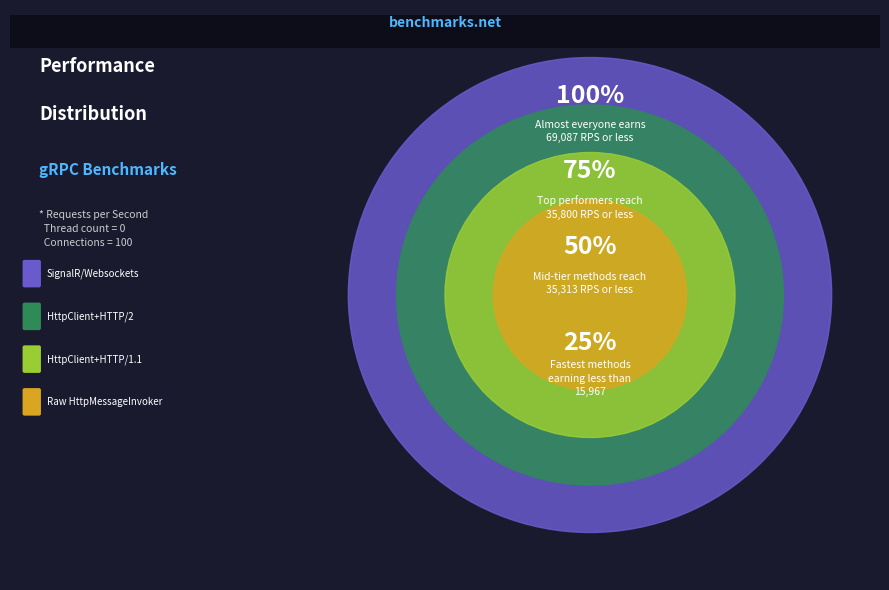

Is SignalR/Websockets the majority of the pie?

No